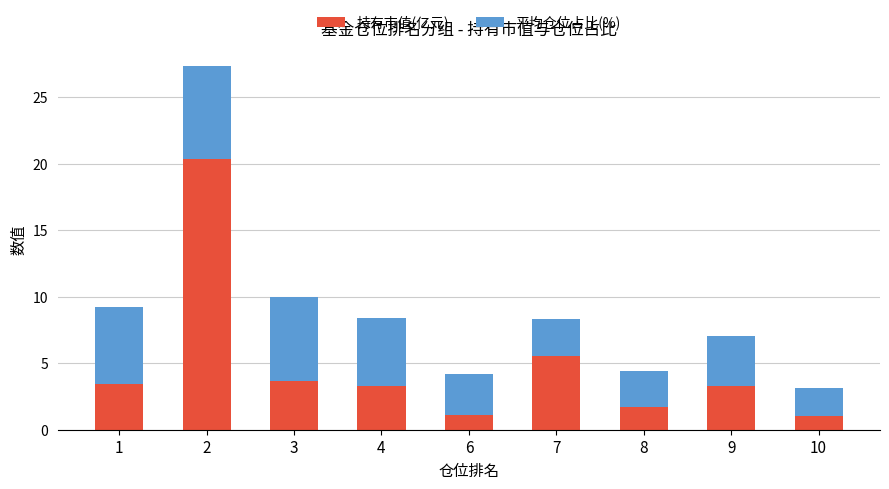

At which label does 持有市值(亿元) reach its peak?

2